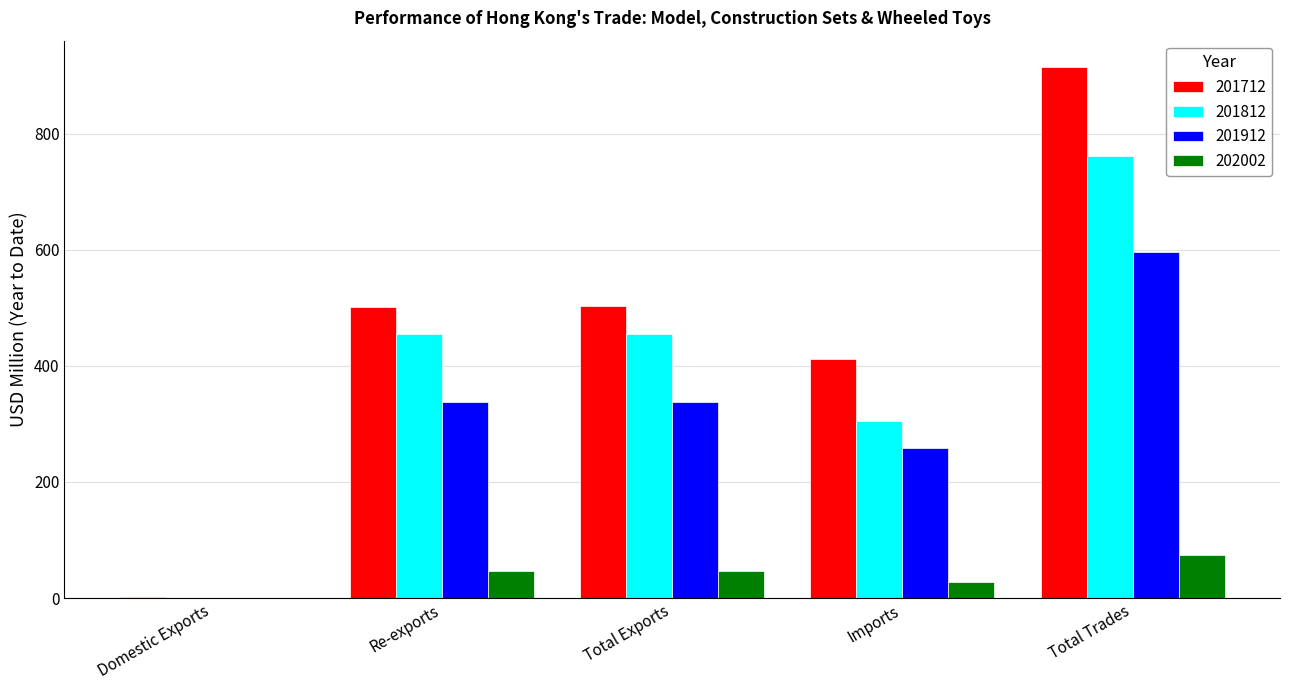

How many groups of bars are there?

5